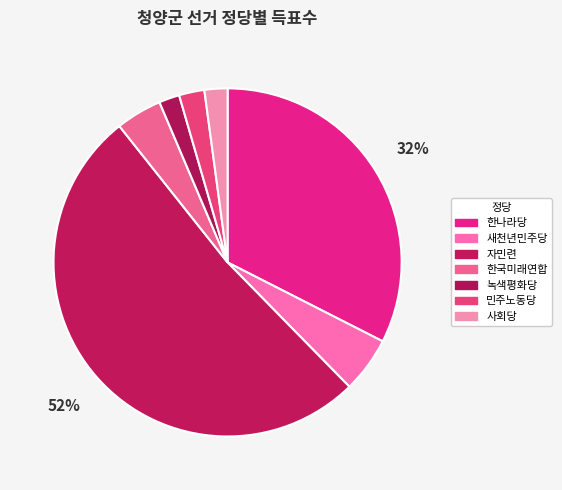

How many segments does this pie chart have?

7